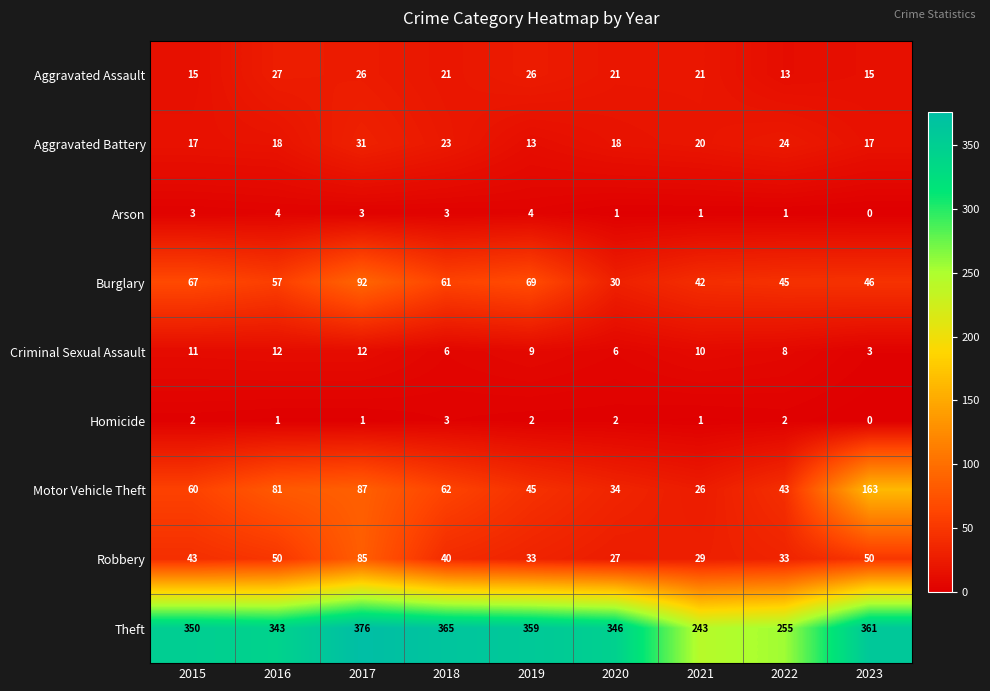

Which series has the largest range (max minus min)?

Motor Vehicle Theft